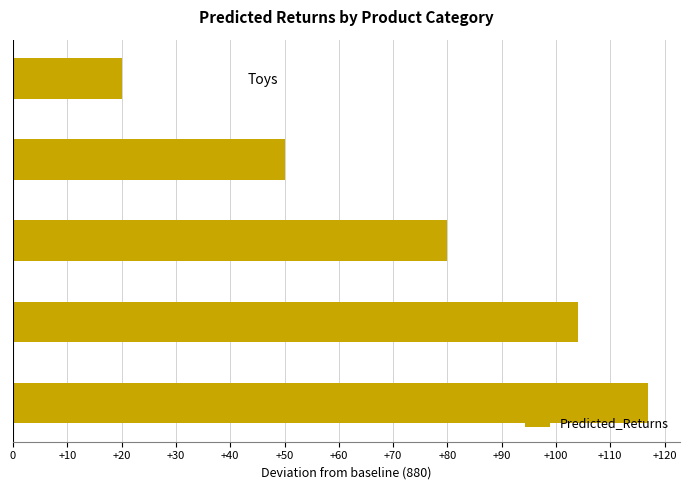

Reading bottom to top, what are all the values shown in this chart?

Clothing=117	Books=104	Electronics=80	Home=50	Toys=20